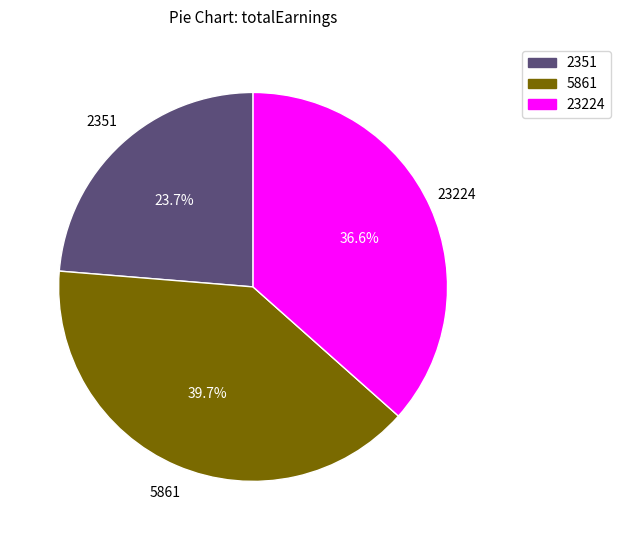

What is the smallest slice in the pie chart?

2351